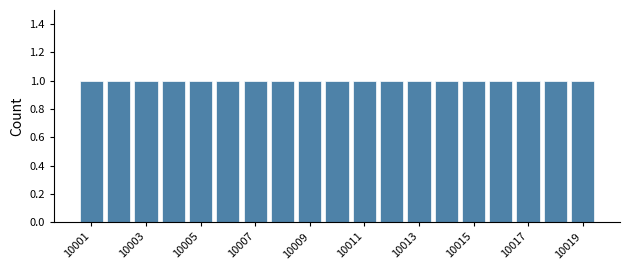

Reading left to right, list every bar in this chart as the range it spans on the x-axis followed by its height. Neither the bar edges nor the heights are printed on the chart, so give them approximately, as read against the axes.

10000.5 to 10001.5: 1
10001.5 to 10002.5: 1
10002.5 to 10003.5: 1
10003.5 to 10004.5: 1
10004.5 to 10005.5: 1
10005.5 to 10006.5: 1
10006.5 to 10007.5: 1
10007.5 to 10008.5: 1
10008.5 to 10009.5: 1
10009.5 to 10010.5: 1
10010.5 to 10011.5: 1
10011.5 to 10012.5: 1
10012.5 to 10013.5: 1
10013.5 to 10014.5: 1
10014.5 to 10015.5: 1
10015.5 to 10016.5: 1
10016.5 to 10017.5: 1
10017.5 to 10018.5: 1
10018.5 to 10019.5: 1